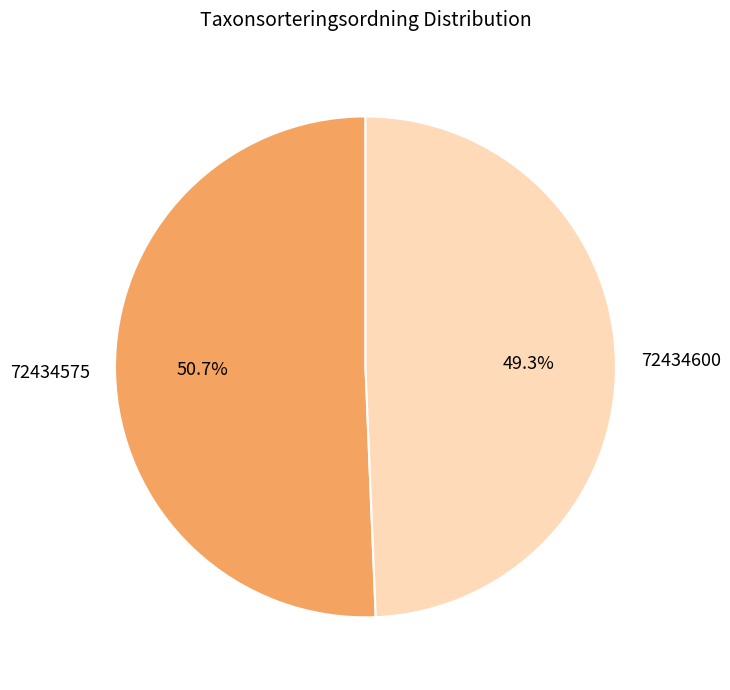

Between 72434575 and 72434600, which is larger?

72434575